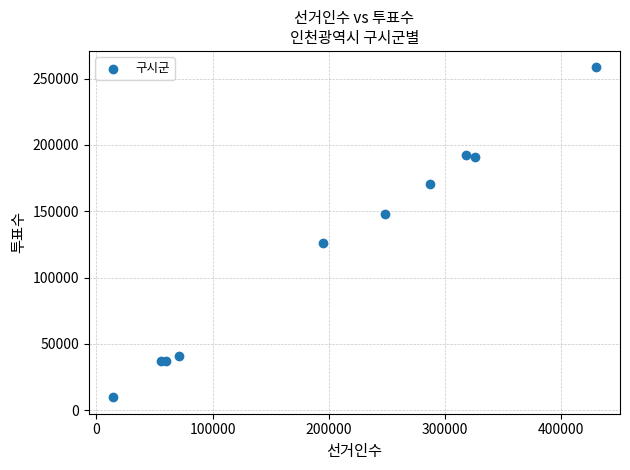

What Y value in the scatter plot is closest to 134104?

125814